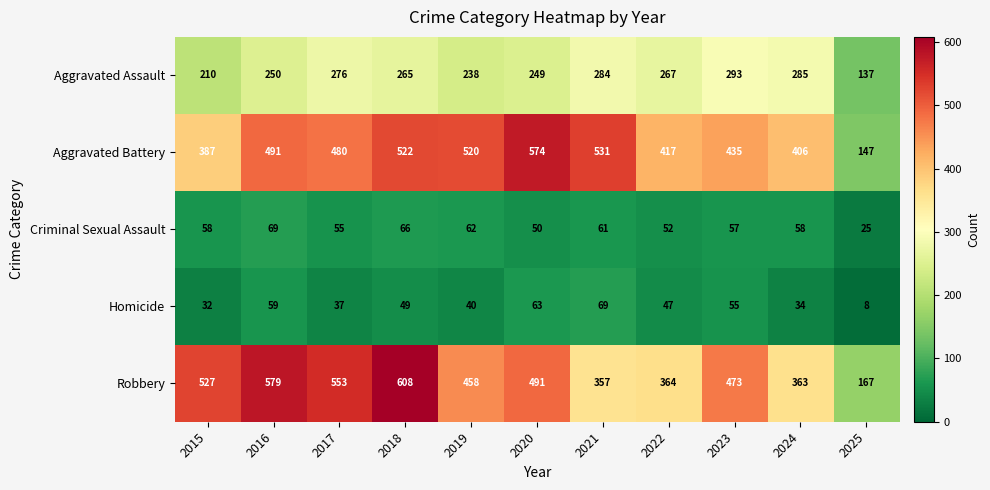

Where is Robbery nearest to the value 387?

2022